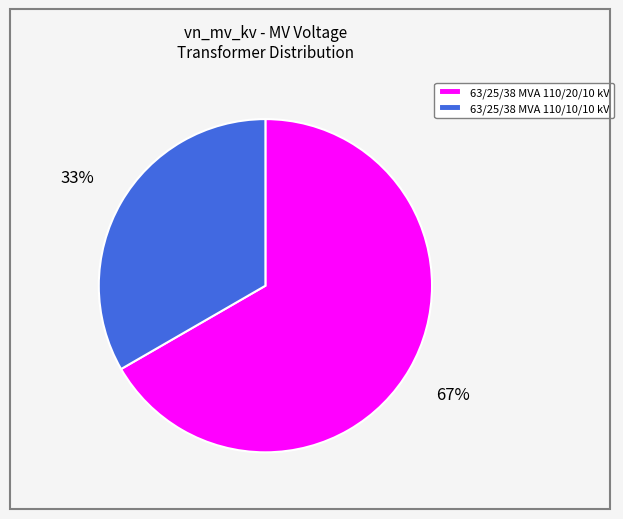

Which slice is the largest?

63/25/38 MVA 110/20/10 kV